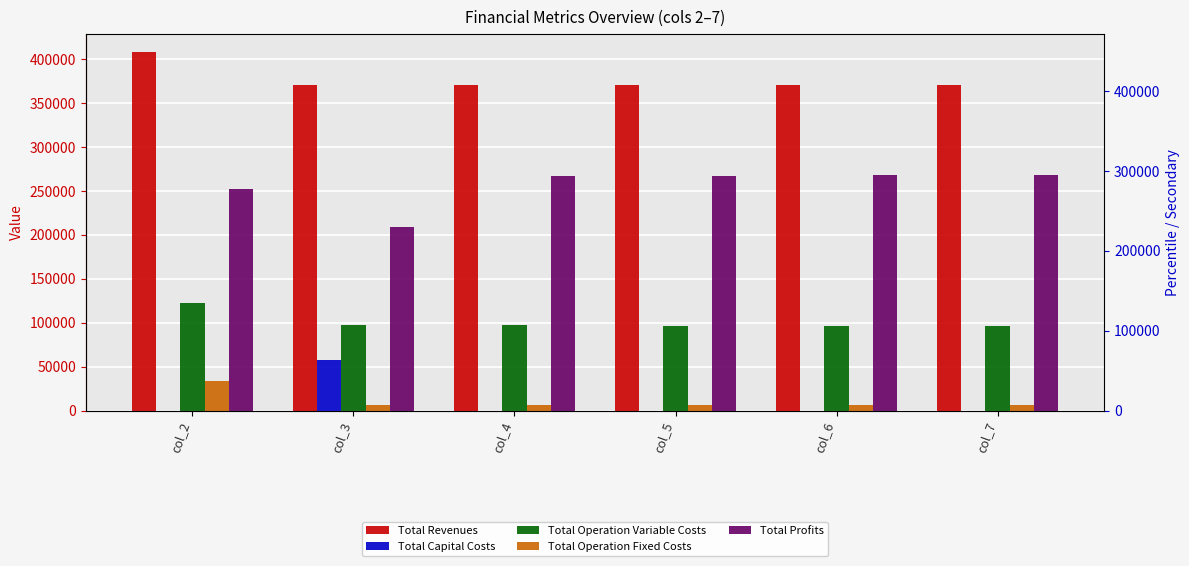

Which category has the highest value across all series?

col_2